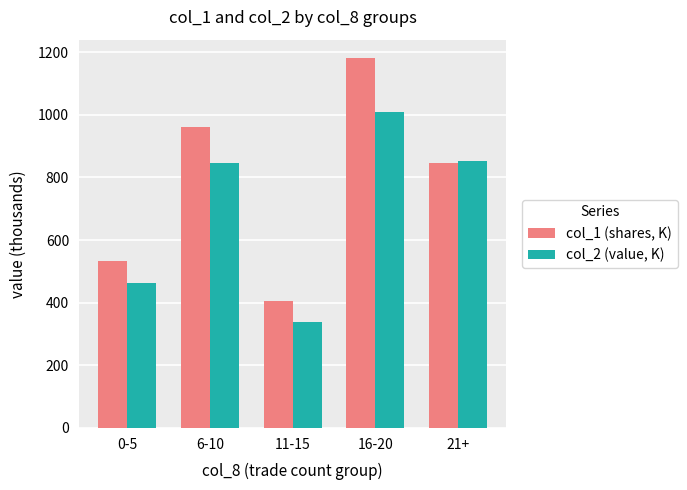

How many distinct data groups are displayed?

2